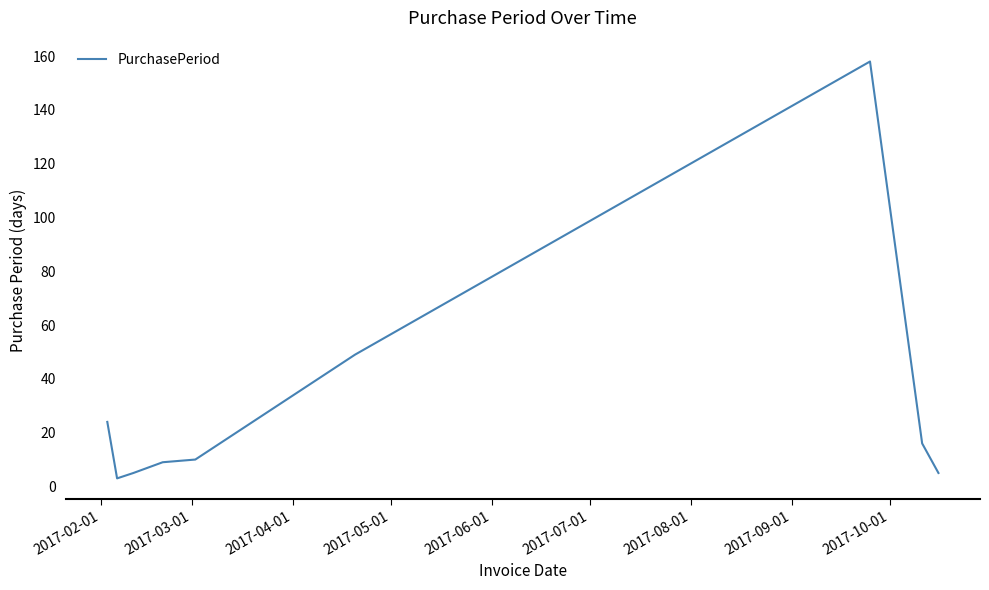

What is the greatest value displayed?

158